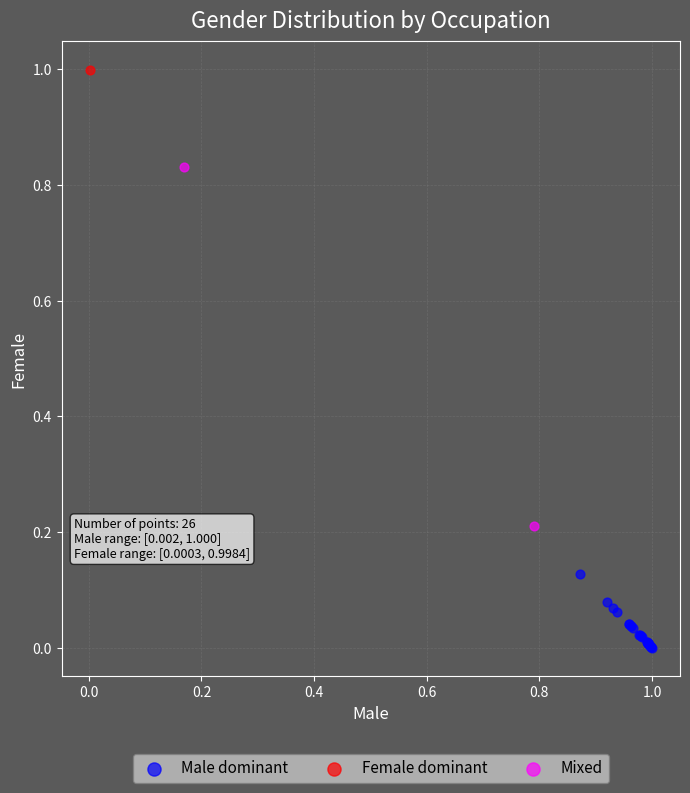

What are all the series names shown in the legend?

Male dominant, Female dominant, Mixed